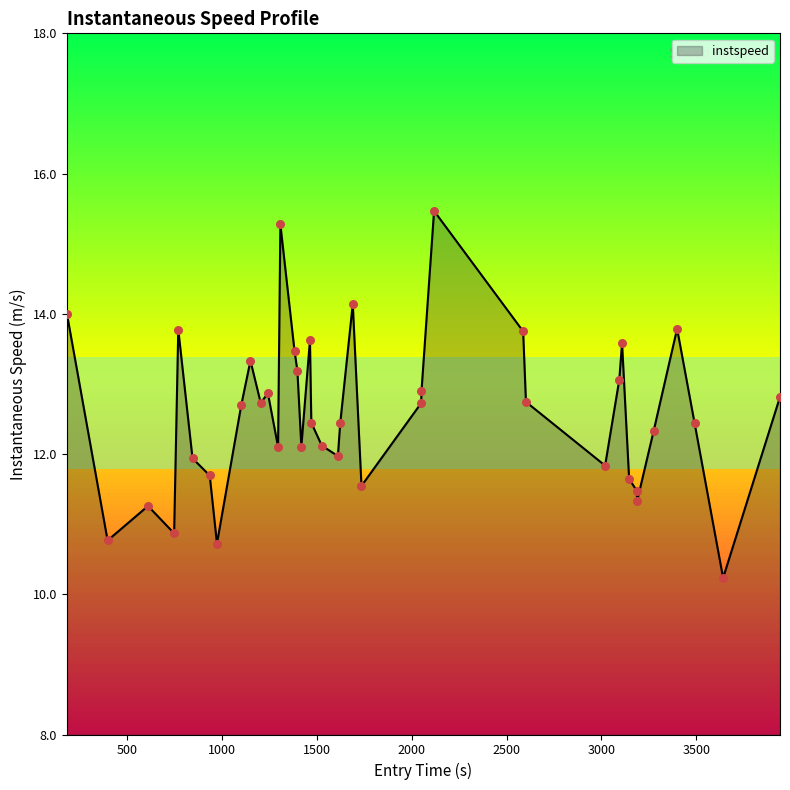

What is the smallest value displayed?

10.2